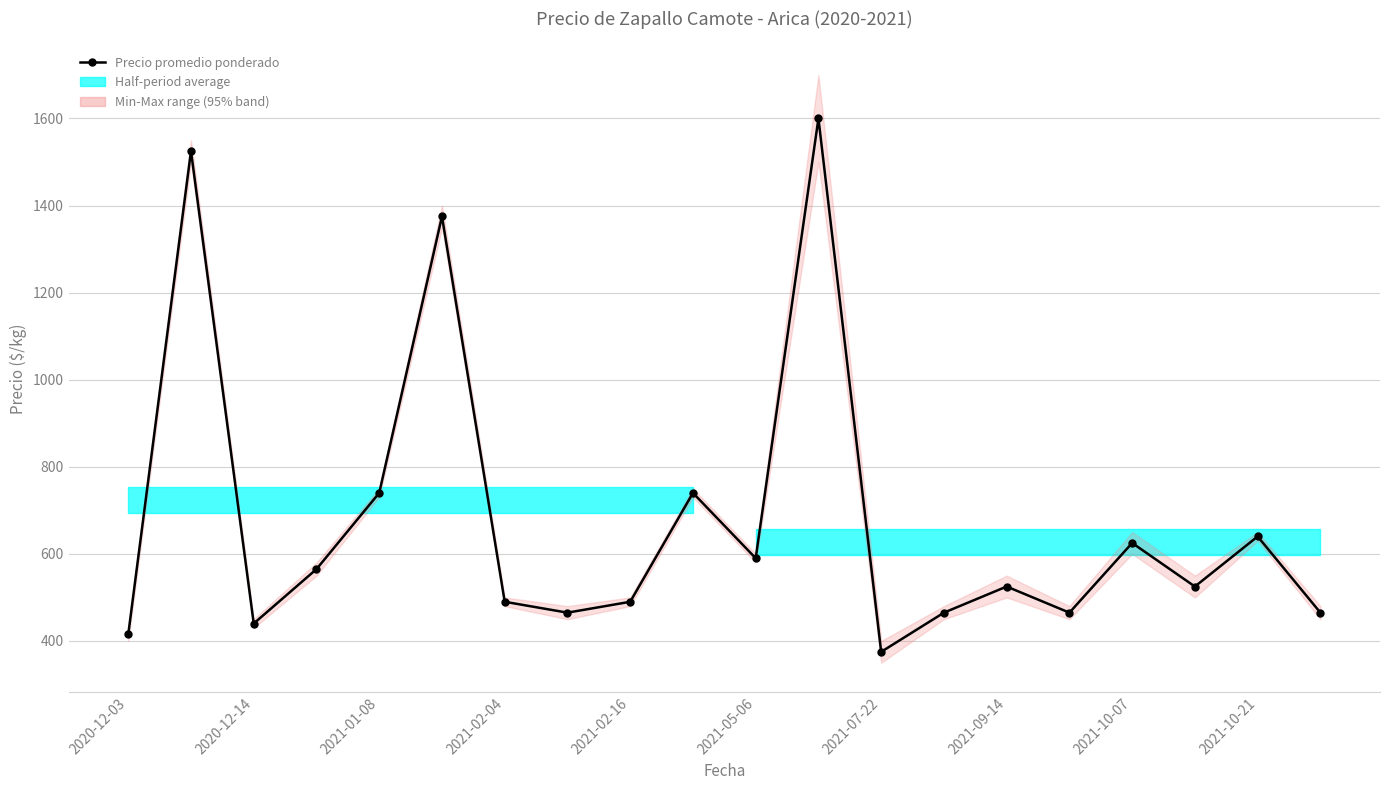

What is the average value?

676